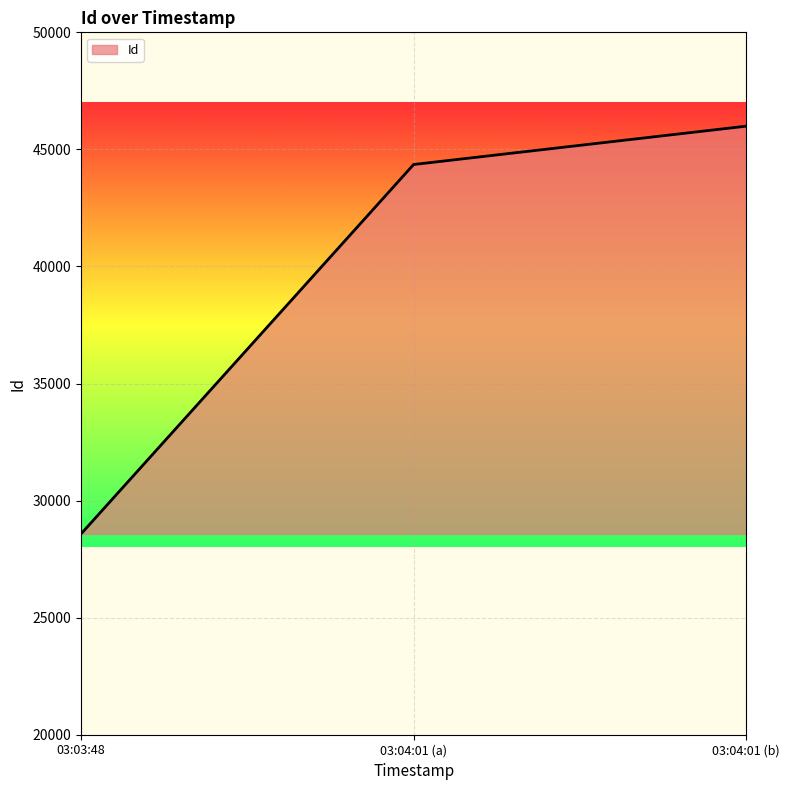

Reading left to right, what are all the values shown in this chart?

03:03:48=28577	03:04:01 (a)=44355	03:04:01 (b)=45992